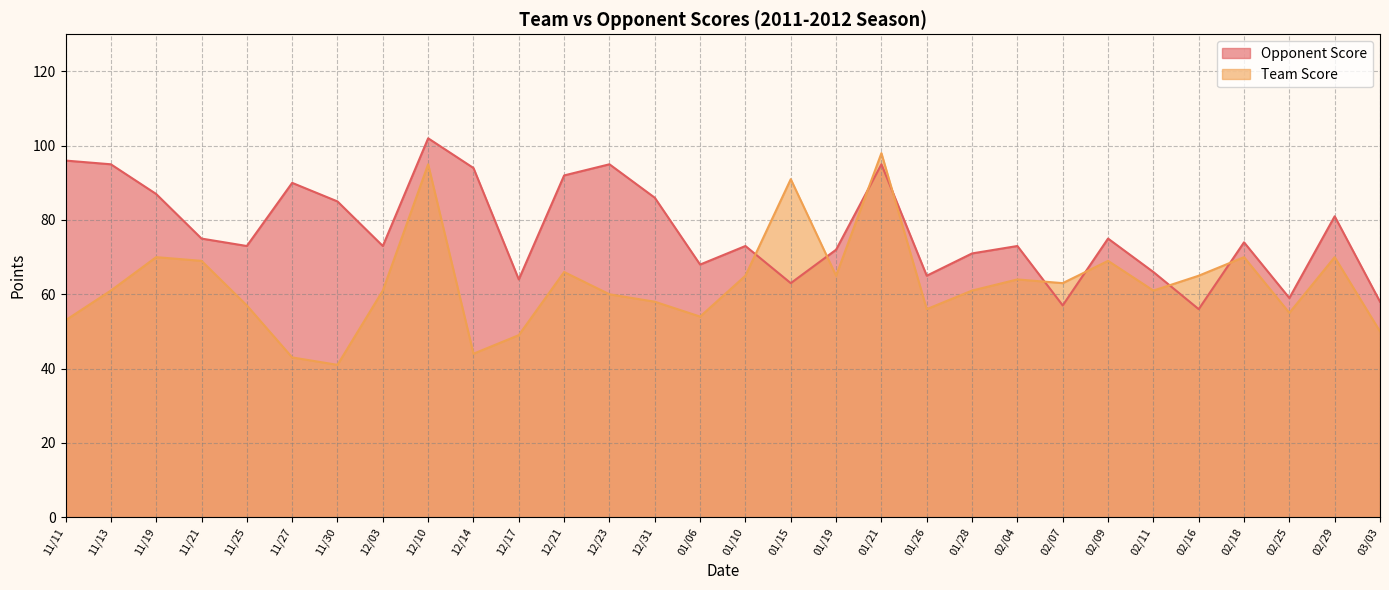

What is the label of the 26th point from the left?

02/16